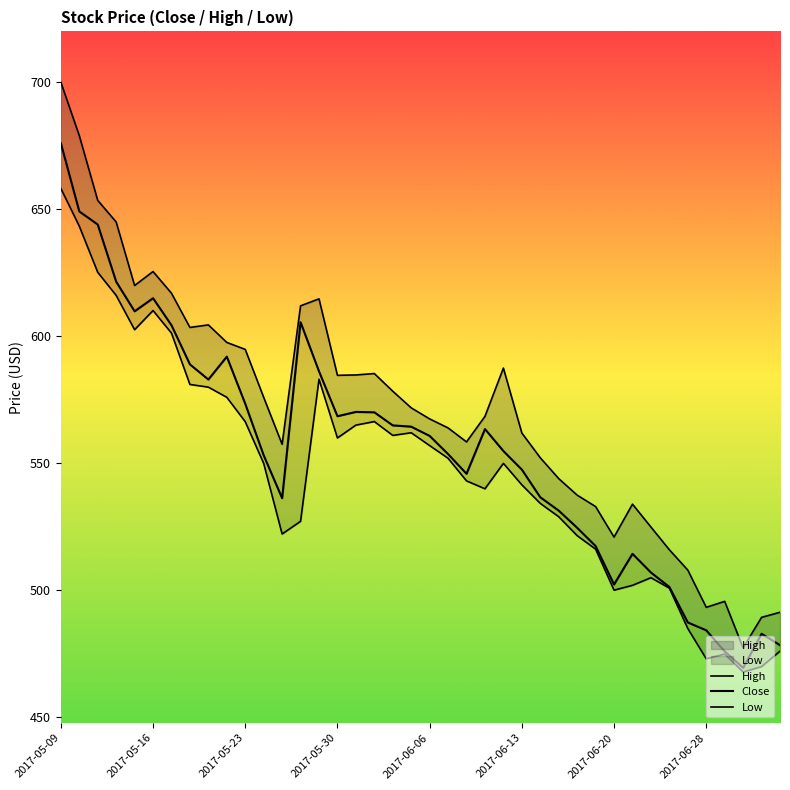

What is the sum of all High values?

22831.4